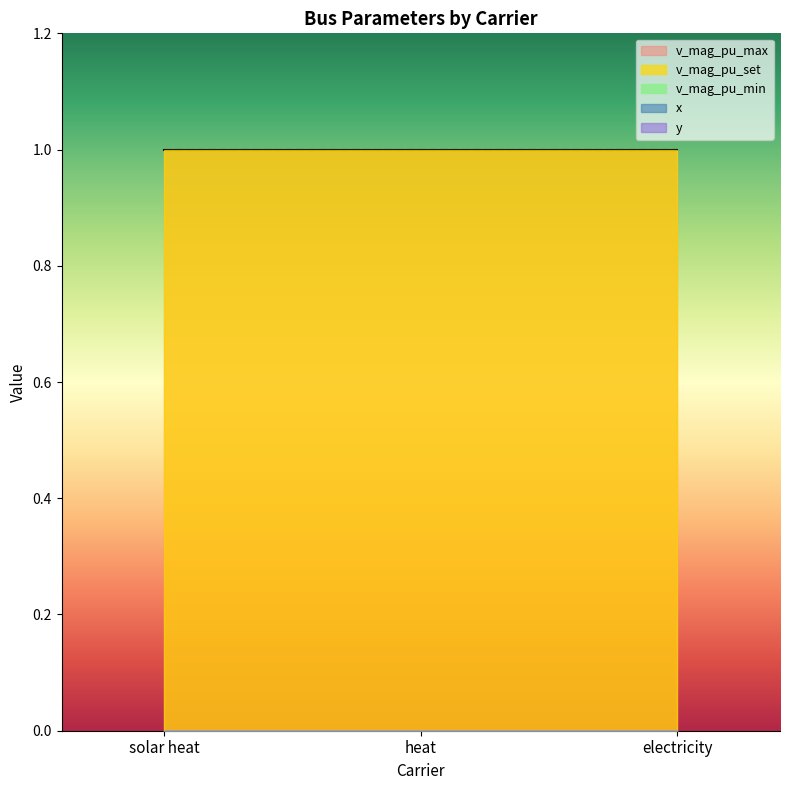

Which category has the highest value across all series?

solar heat